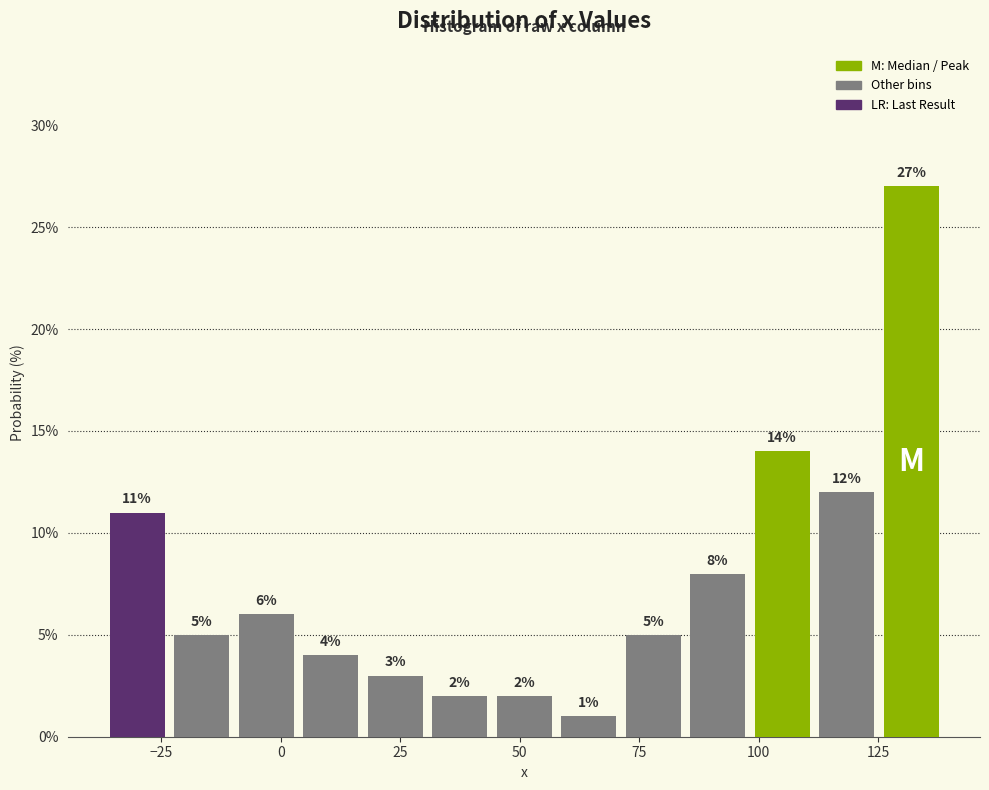

Around what value on the x-axis is the tallest bar? Give the approximate position of its centre, as read against the axis.

130